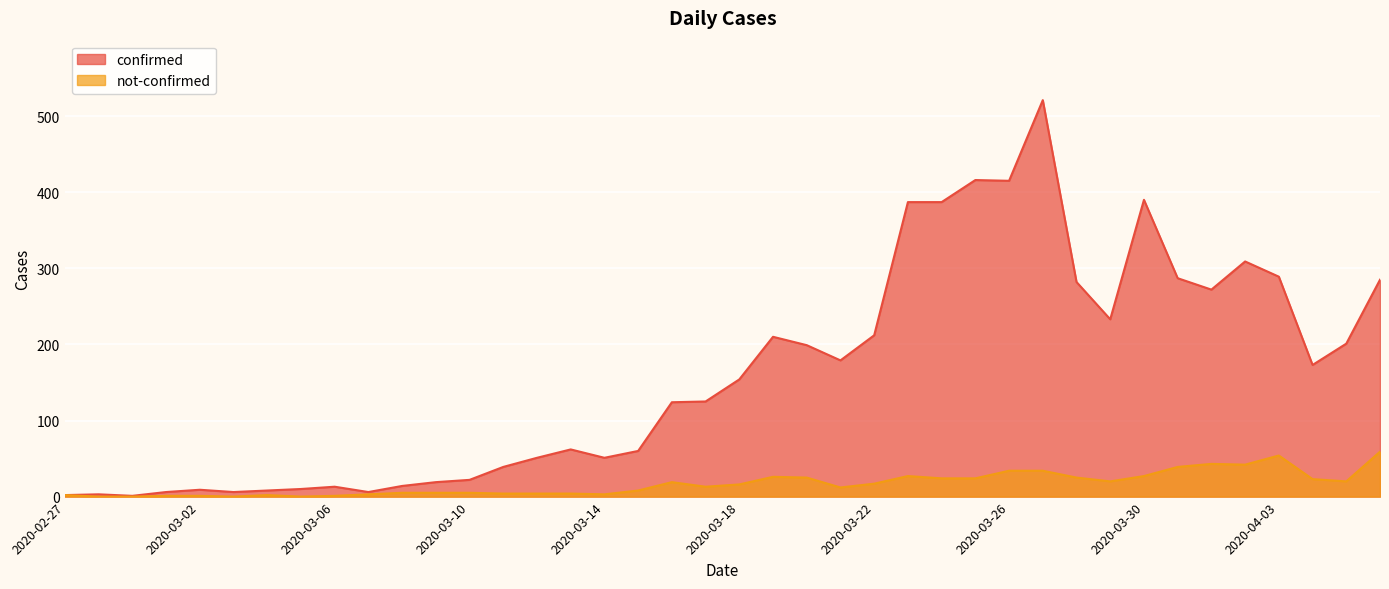

What is the value of the confirmed point at the 37th from the left?

289